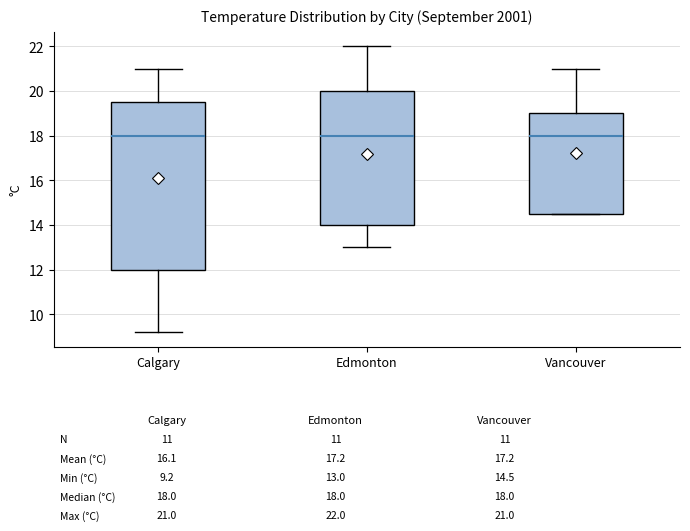

Reading left to right, read every box against the y-axis: the position of its median line, the range the box covers, and the ends of its whiskers. The values are not printed on the chart, so give them approximately, as read against the axis.

Calgary: median 18.0, box 12.0 to 19.6, whiskers 9.2 to 21.0
Edmonton: median 18.0, box 14.0 to 20.0, whiskers 13.0 to 22.0
Vancouver: median 18.0, box 14.6 to 19.0, whiskers 14.6 to 21.0